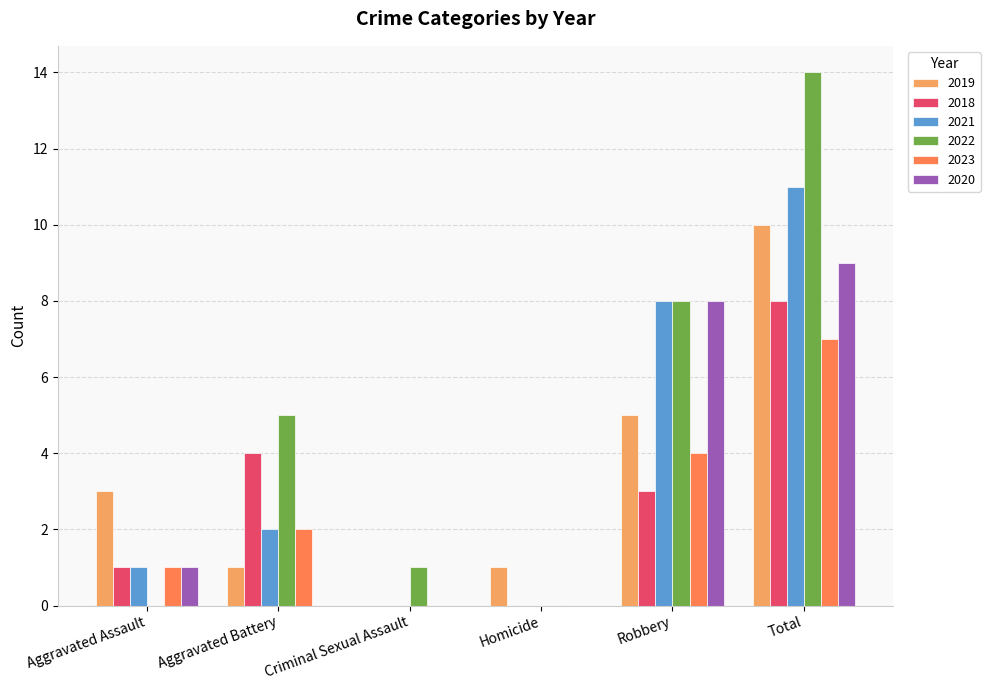

The 2020 series shows 9 at Total. True or false?

True